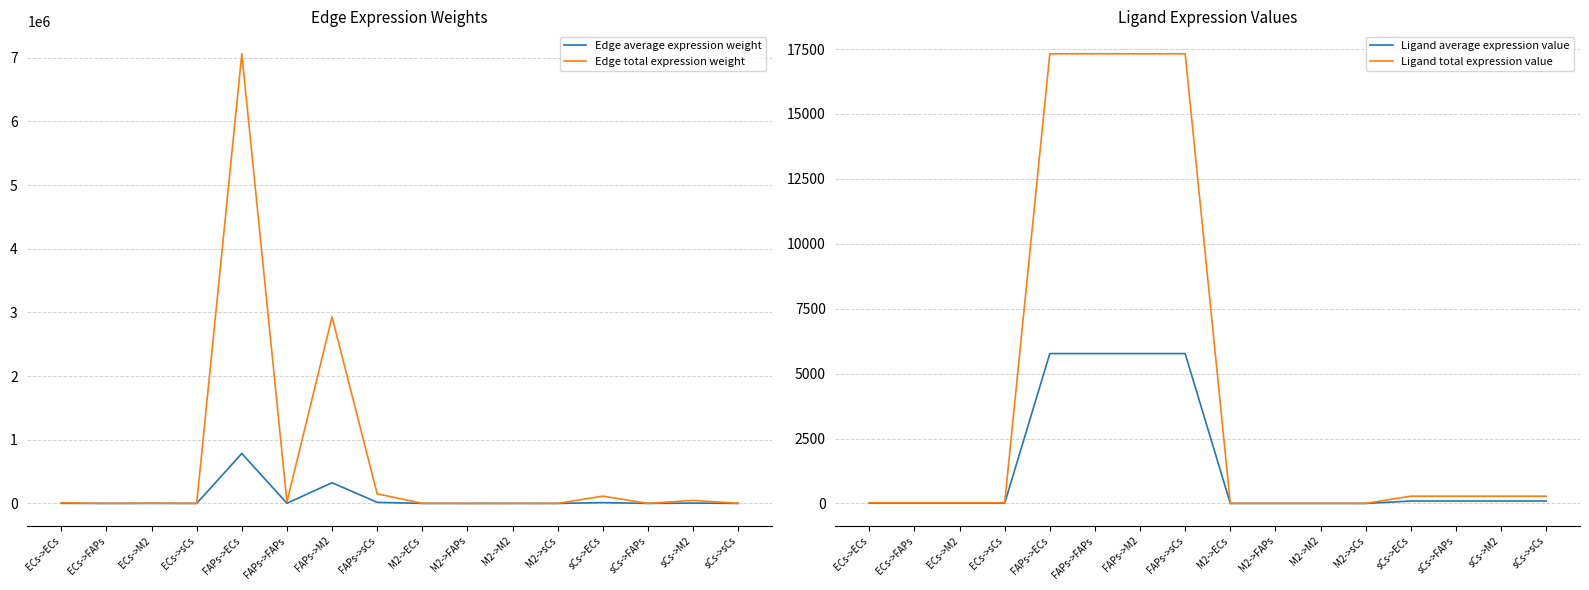

Between ECs->FAPs and FAPs->M2, which is larger?

FAPs->M2